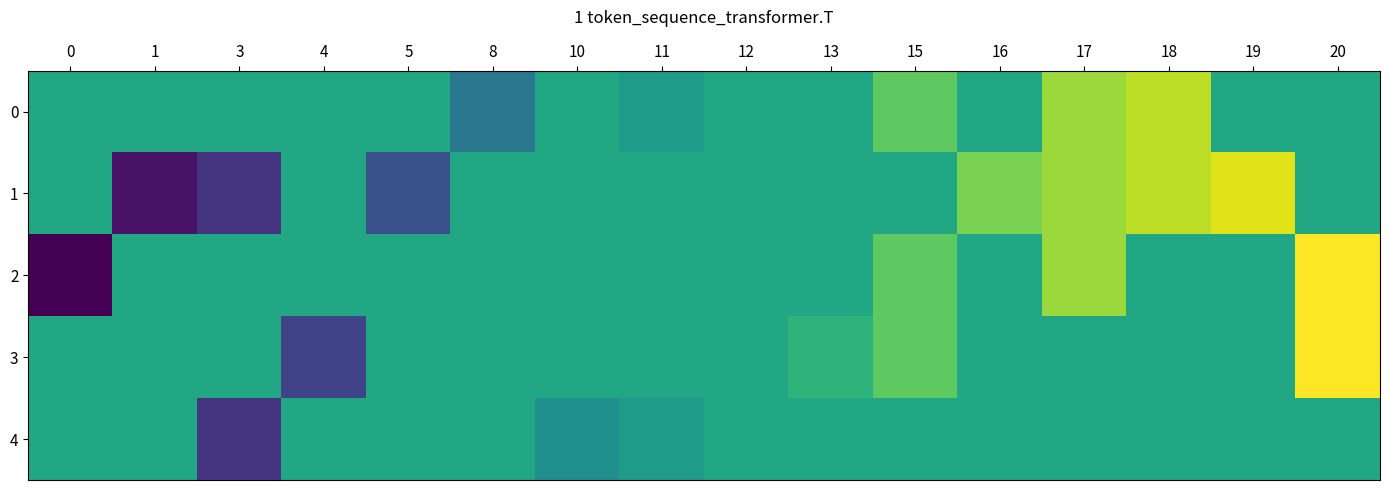

Reading right to left, list all the values displayed in this chart.

row_0: 20=12	19=12	18=18	17=17	16=12	15=15	13=12	12=12	11=11	10=12	8=8	5=12	4=12	3=12	1=12	0=12
row_1: 20=12	19=19	18=18	17=17	16=16	15=12	13=12	12=12	11=12	10=12	8=12	5=5	4=12	3=3	1=1	0=12
row_2: 20=20	19=12	18=12	17=17	16=12	15=15	13=12	12=12	11=12	10=12	8=12	5=12	4=12	3=12	1=12	0=0
row_3: 20=20	19=12	18=12	17=12	16=12	15=15	13=13	12=12	11=12	10=12	8=12	5=12	4=4	3=12	1=12	0=12
row_4: 20=12	19=12	18=12	17=12	16=12	15=12	13=12	12=12	11=11	10=10	8=12	5=12	4=12	3=3	1=12	0=12